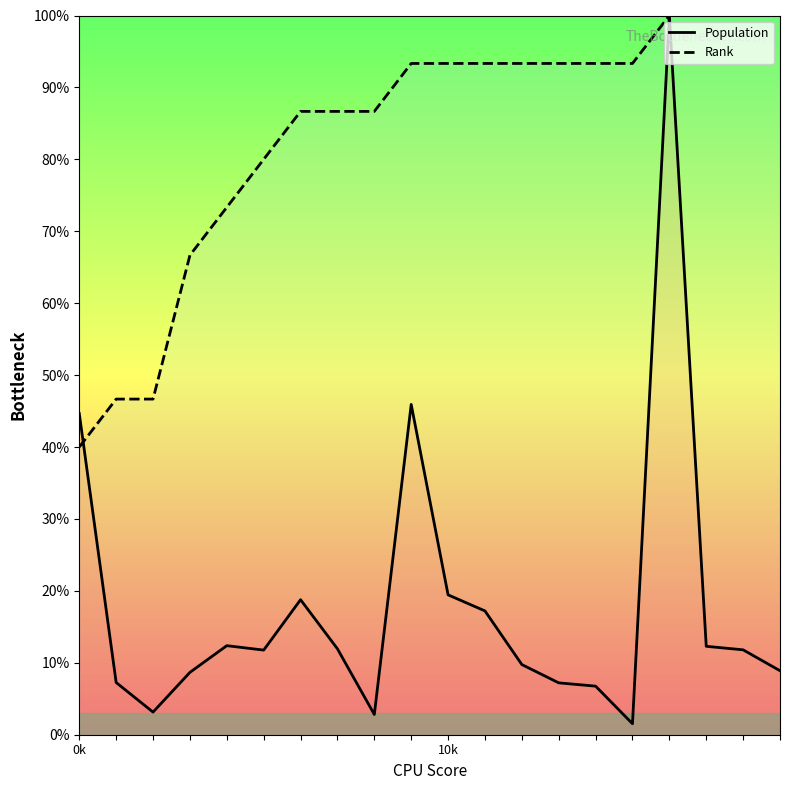

The Population series shows 12.3 at 17. True or false?

True